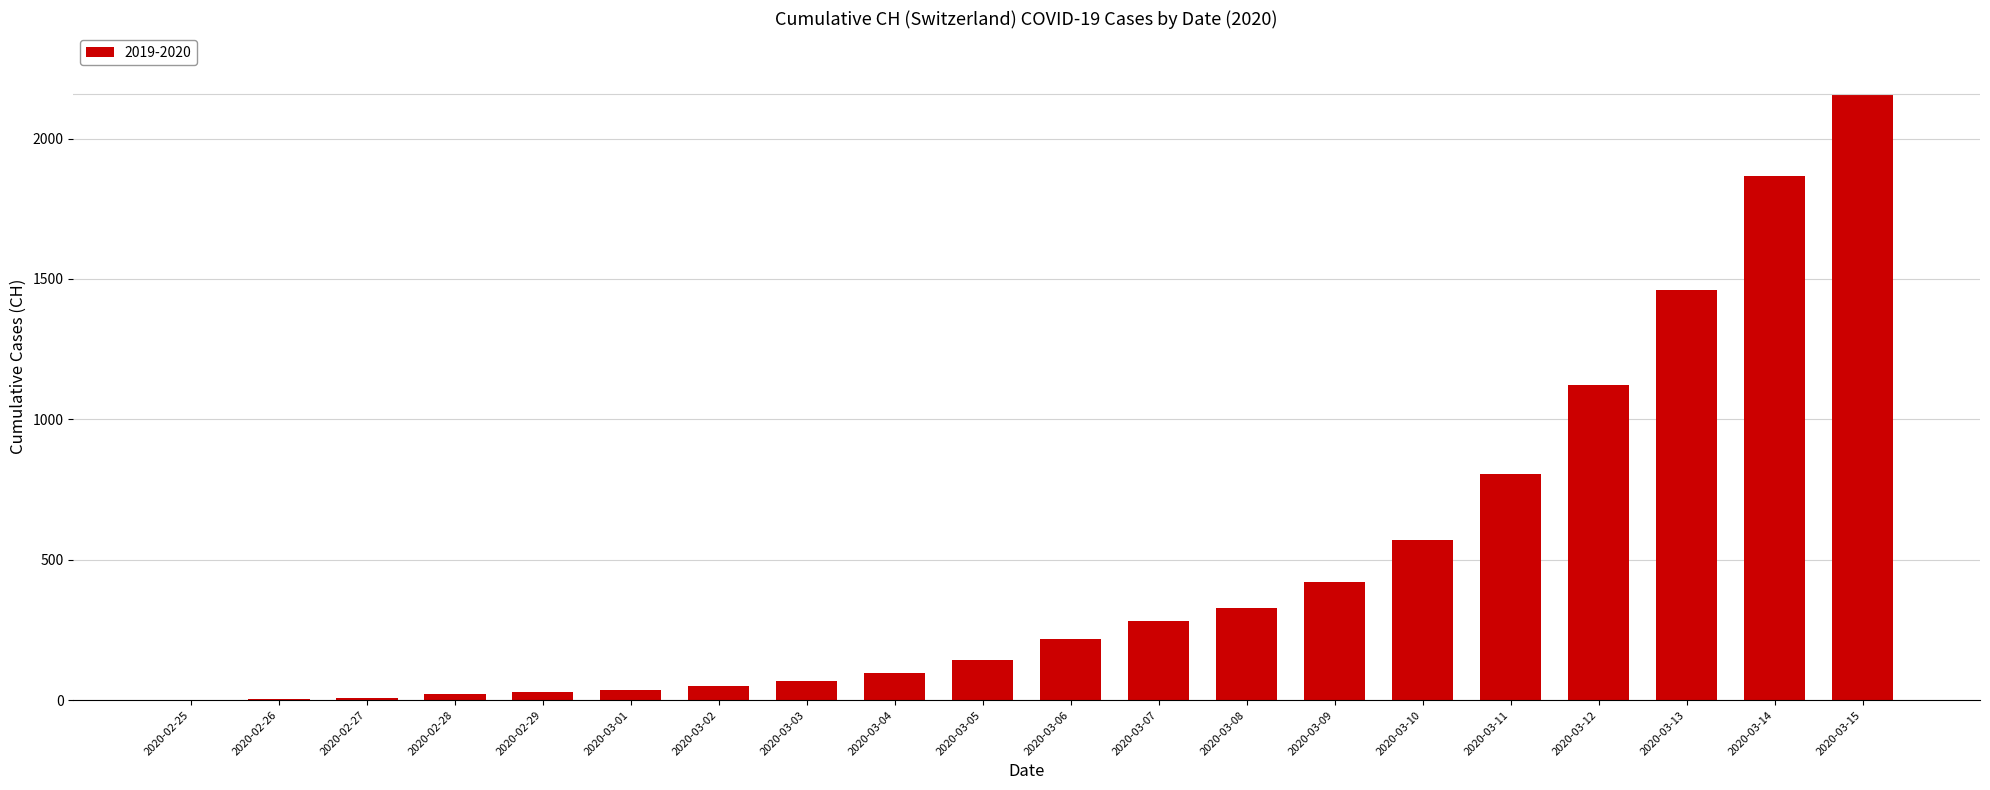

True or false: the data shows 30 at 2020-02-29.

True